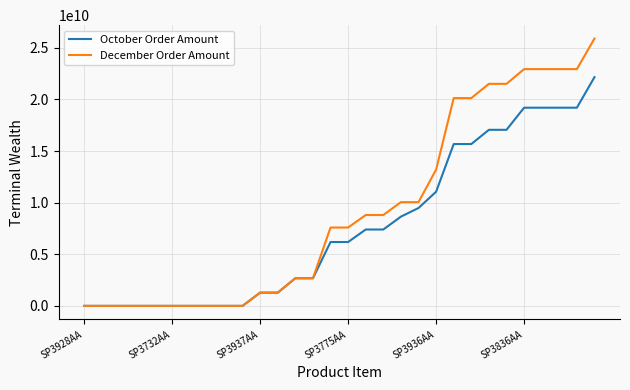

List the series in order of their peak value, highest first.

December Order Amount, October Order Amount